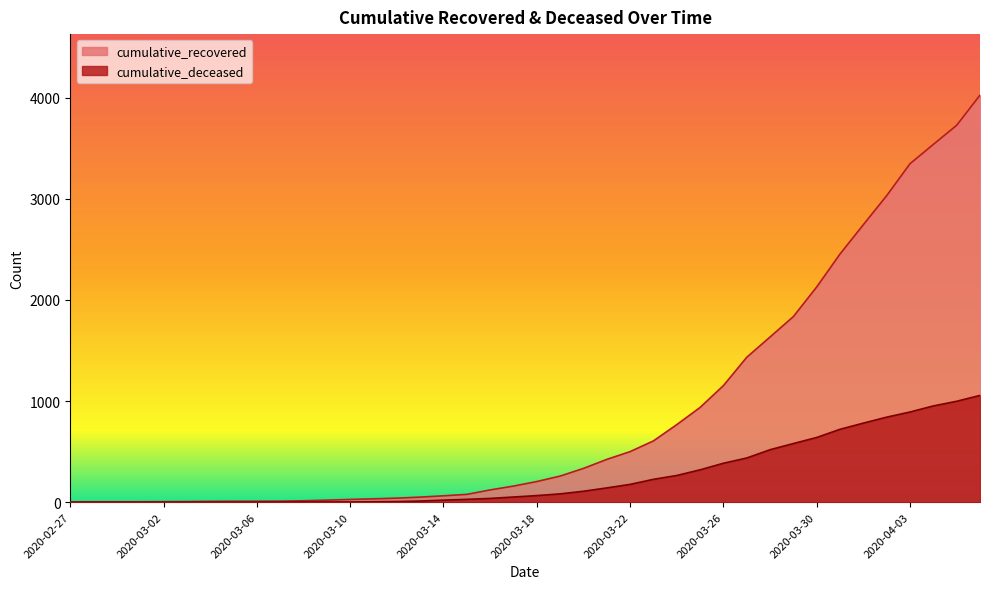

Does the chart have visible grid lines?

No